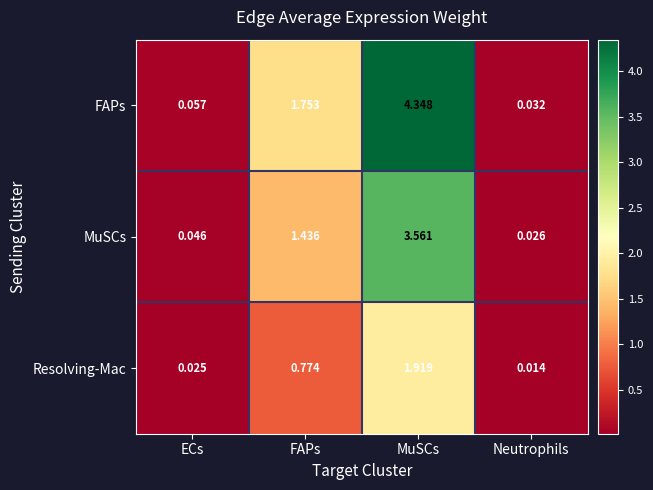

Which series has the widest spread of values?

FAPs